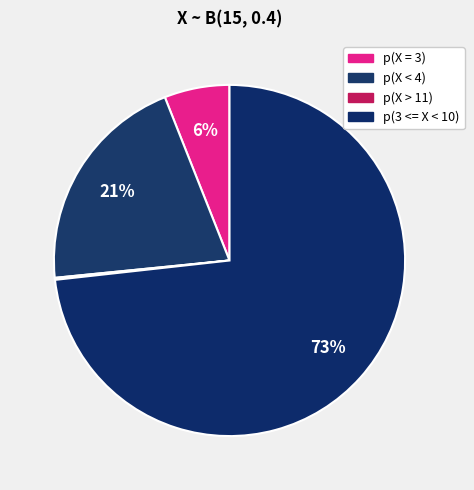

To the nearest percent, what is the combined percentage of p(X = 3) and p(X > 11)?

6%